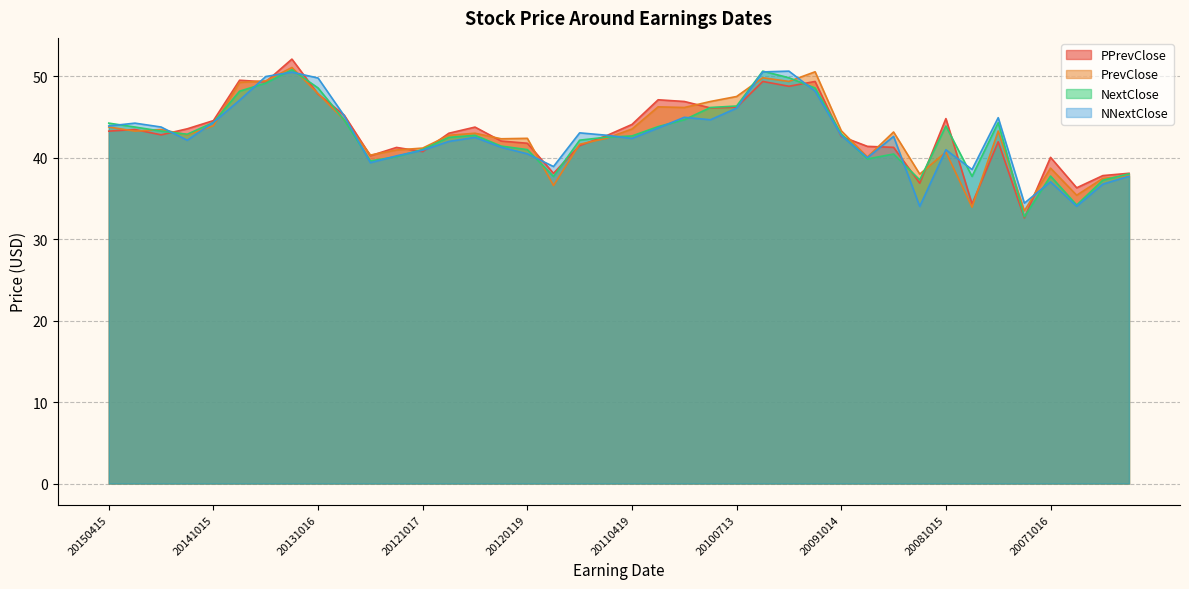

In PrevClose, how many points are lower than both neighbors (excluding endpoints)?

12